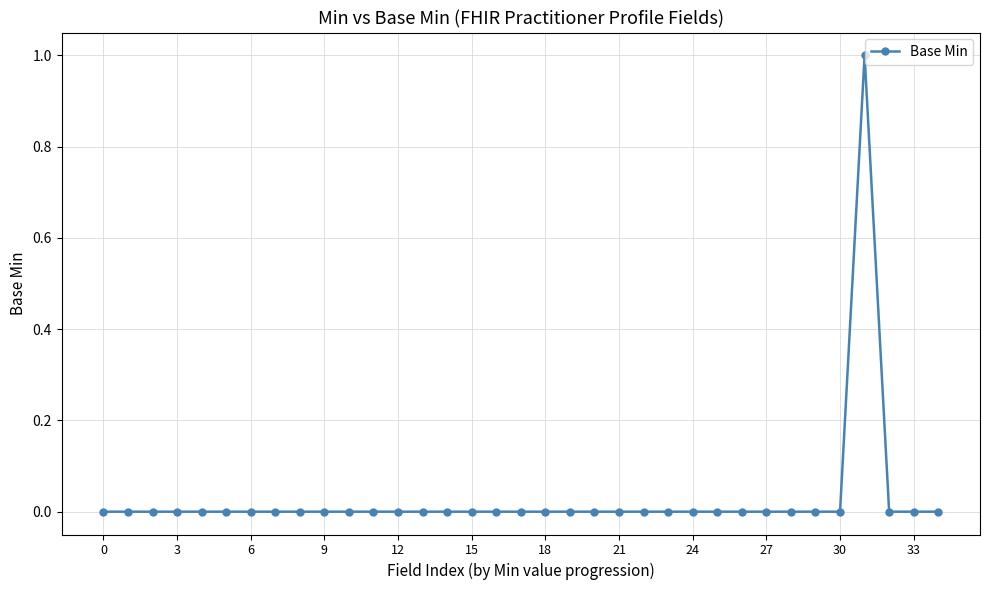

Is it true that the value at 18 is 0?

True